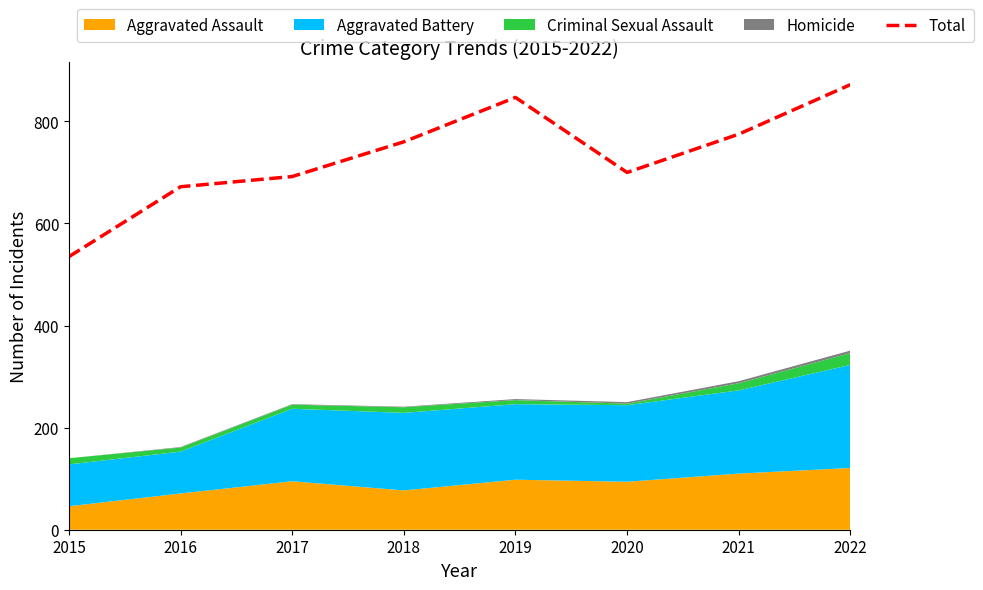

The value at 2016 is 672. True or false?

True